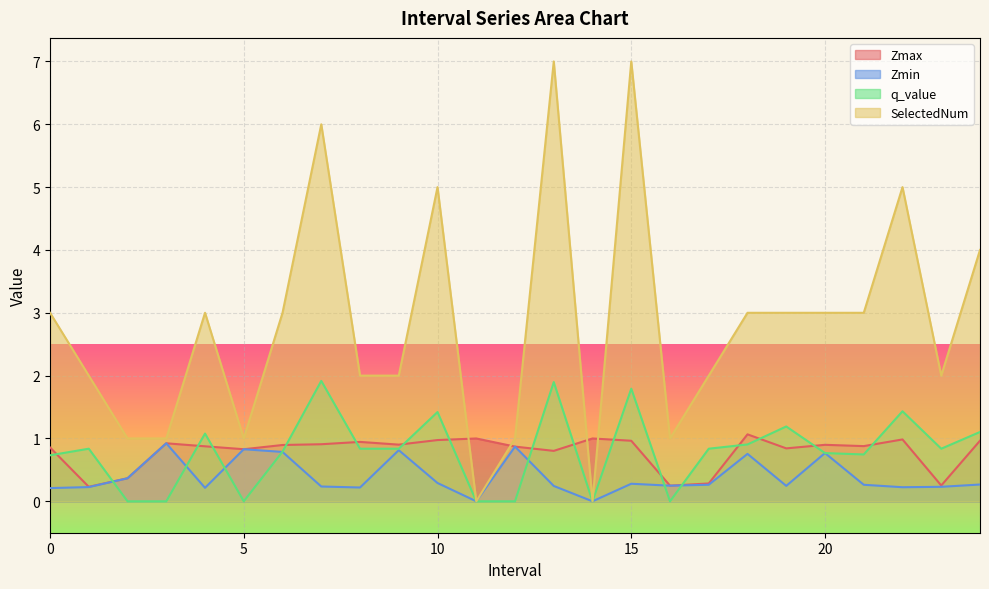

Which has a higher value, 23.0 or 24.0?

24.0